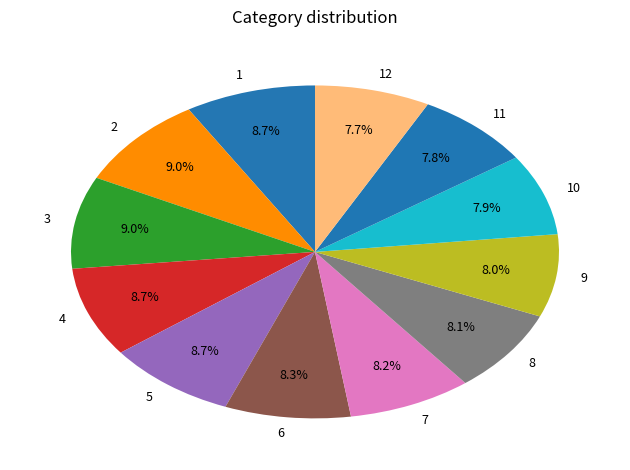

To the nearest percent, what is the combined percentage of 5 and 6?

17%